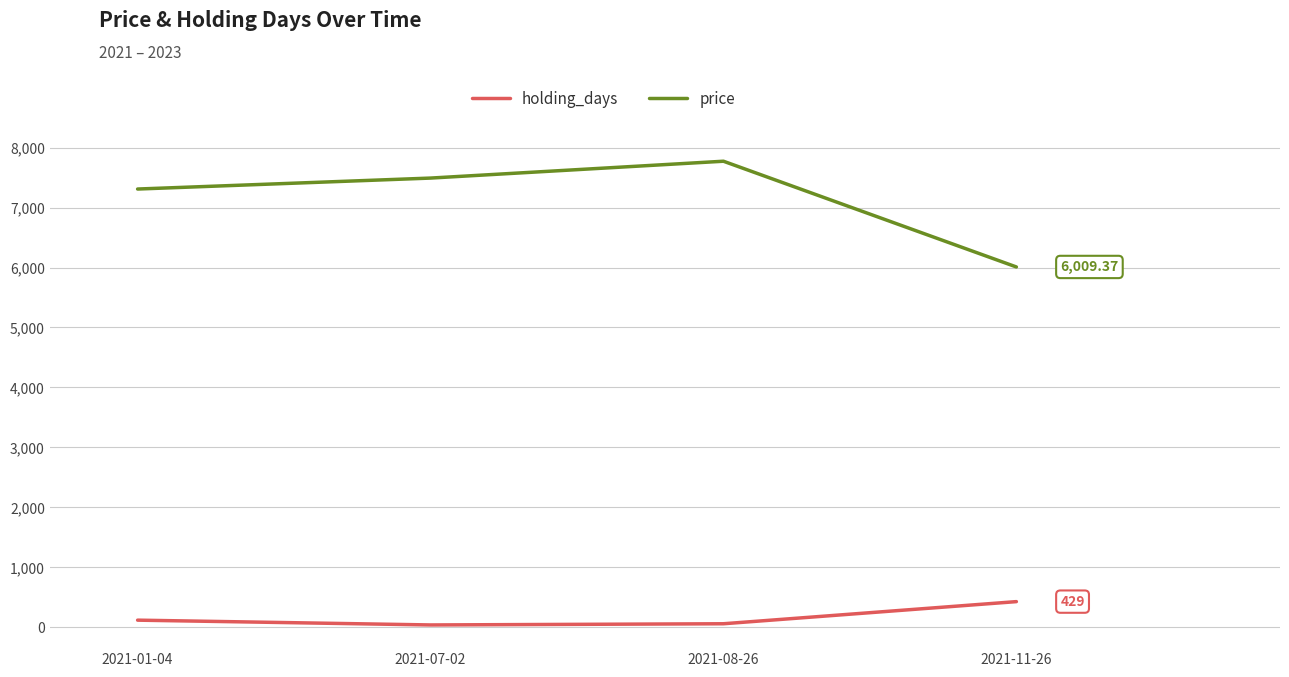

List the labels in order of price value, smallest first.

2021-11-26, 2021-01-04, 2021-07-02, 2021-08-26